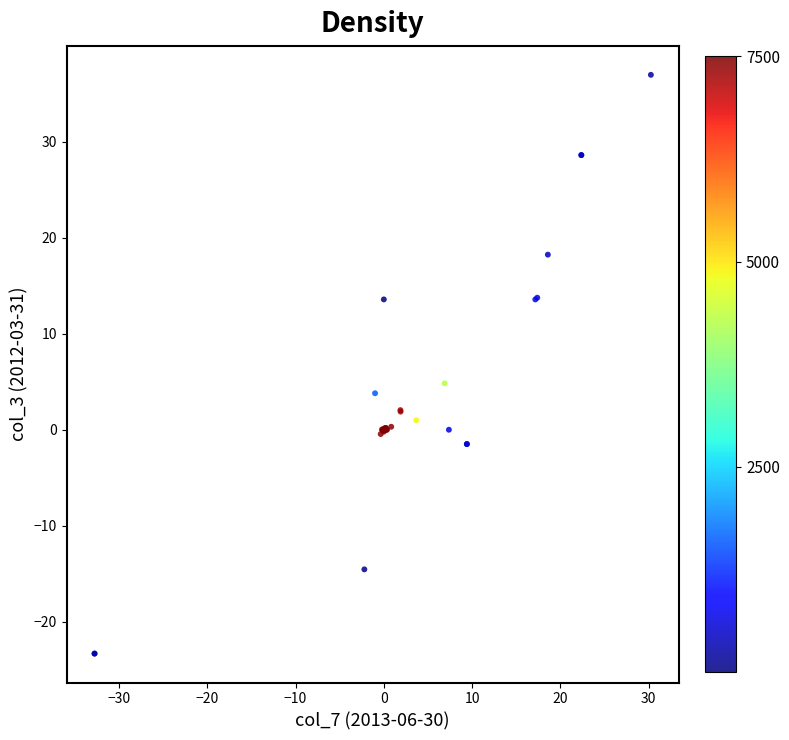

What Y value in the scatter plot is closest to 6?

4.8